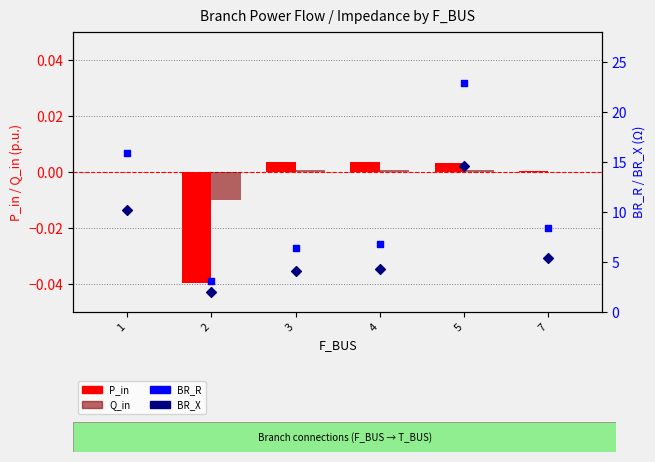

At which category is the sum across all series the highest?

5